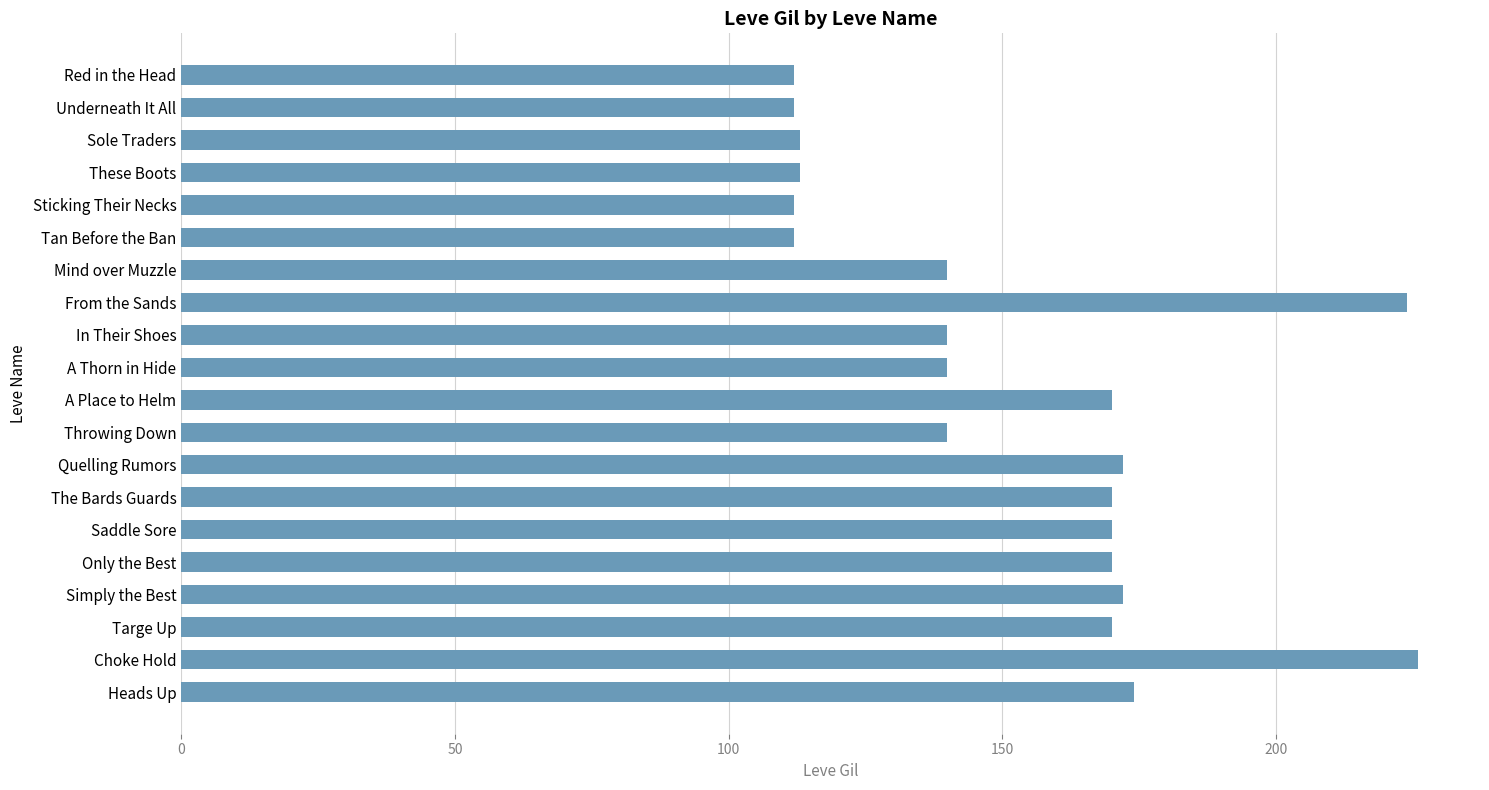

What is the sum of all values?

3052